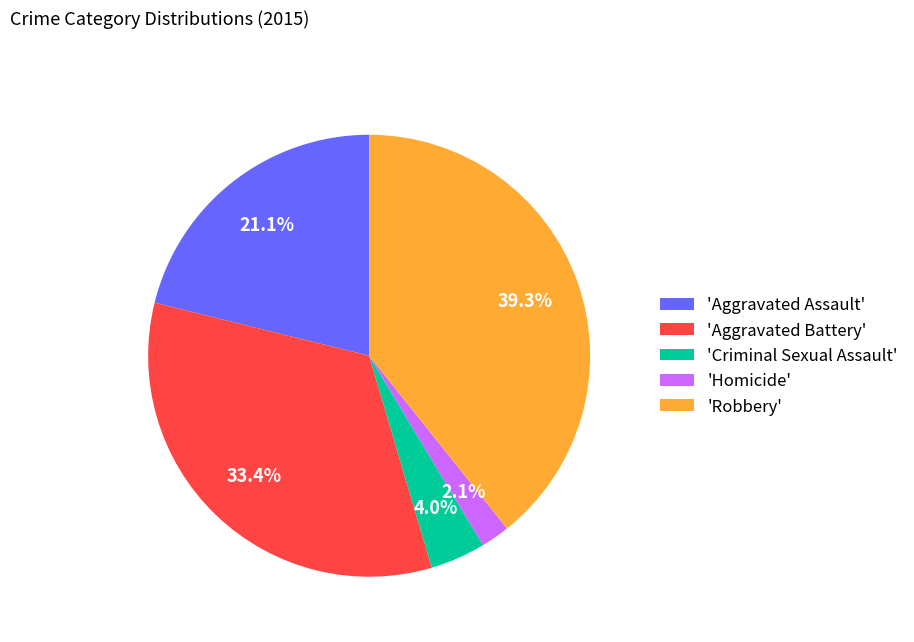

Which category has the biggest portion of the pie?

'Robbery'